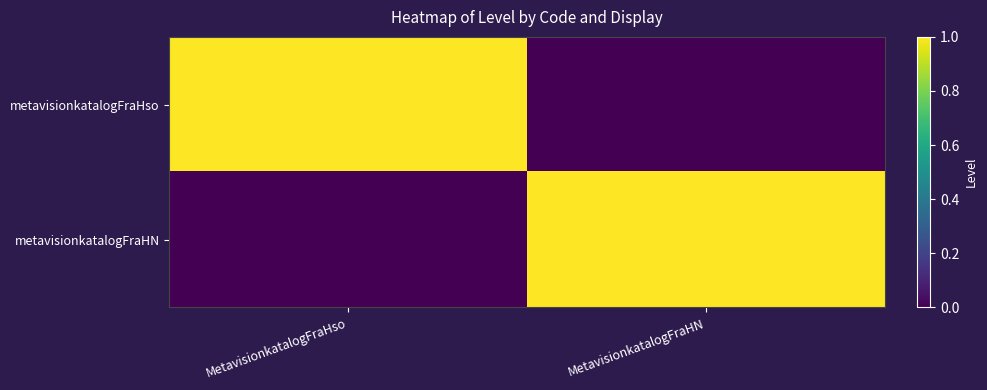

Reading left to right, extract all data points from this chart.

metavisionkatalogFraHso: MetavisionkatalogFraHso=1	MetavisionkatalogFraHN=0
metavisionkatalogFraHN: MetavisionkatalogFraHso=0	MetavisionkatalogFraHN=1